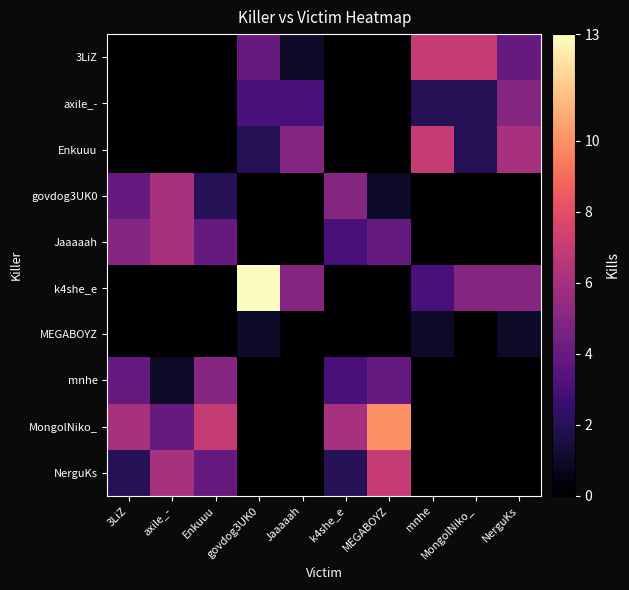

Reading right to left, transcribe all the data shown in this chart.

3LiZ: NerguKs=4	MongolNiko_=7	mnhe=7	MEGABOYZ=0	k4she_e=0	Jaaaaah=1	govdog3UK0=4	Enkuuu=0	axile_-=0	3LiZ=0
axile_-: NerguKs=5	MongolNiko_=2	mnhe=2	MEGABOYZ=0	k4she_e=0	Jaaaaah=3	govdog3UK0=3	Enkuuu=0	axile_-=0	3LiZ=0
Enkuuu: NerguKs=6	MongolNiko_=2	mnhe=7	MEGABOYZ=0	k4she_e=0	Jaaaaah=5	govdog3UK0=2	Enkuuu=0	axile_-=0	3LiZ=0
govdog3UK0: NerguKs=0	MongolNiko_=0	mnhe=0	MEGABOYZ=1	k4she_e=5	Jaaaaah=0	govdog3UK0=0	Enkuuu=2	axile_-=6	3LiZ=4
Jaaaaah: NerguKs=0	MongolNiko_=0	mnhe=0	MEGABOYZ=4	k4she_e=3	Jaaaaah=0	govdog3UK0=0	Enkuuu=4	axile_-=6	3LiZ=5
k4she_e: NerguKs=5	MongolNiko_=5	mnhe=3	MEGABOYZ=0	k4she_e=0	Jaaaaah=5	govdog3UK0=13	Enkuuu=0	axile_-=0	3LiZ=0
MEGABOYZ: NerguKs=1	MongolNiko_=0	mnhe=1	MEGABOYZ=0	k4she_e=0	Jaaaaah=0	govdog3UK0=1	Enkuuu=0	axile_-=0	3LiZ=0
mnhe: NerguKs=0	MongolNiko_=0	mnhe=0	MEGABOYZ=4	k4she_e=3	Jaaaaah=0	govdog3UK0=0	Enkuuu=5	axile_-=1	3LiZ=4
MongolNiko_: NerguKs=0	MongolNiko_=0	mnhe=0	MEGABOYZ=10	k4she_e=6	Jaaaaah=0	govdog3UK0=0	Enkuuu=7	axile_-=4	3LiZ=6
NerguKs: NerguKs=0	MongolNiko_=0	mnhe=0	MEGABOYZ=7	k4she_e=2	Jaaaaah=0	govdog3UK0=0	Enkuuu=4	axile_-=6	3LiZ=2